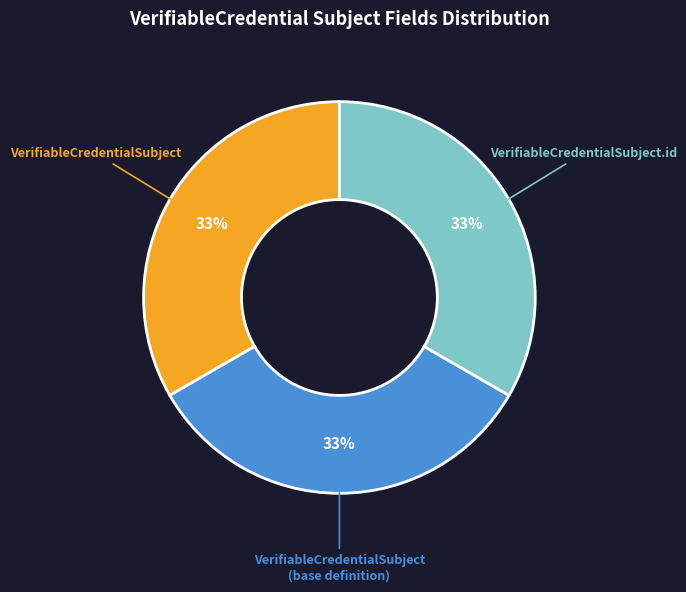

Count the number of slices in the pie.

3